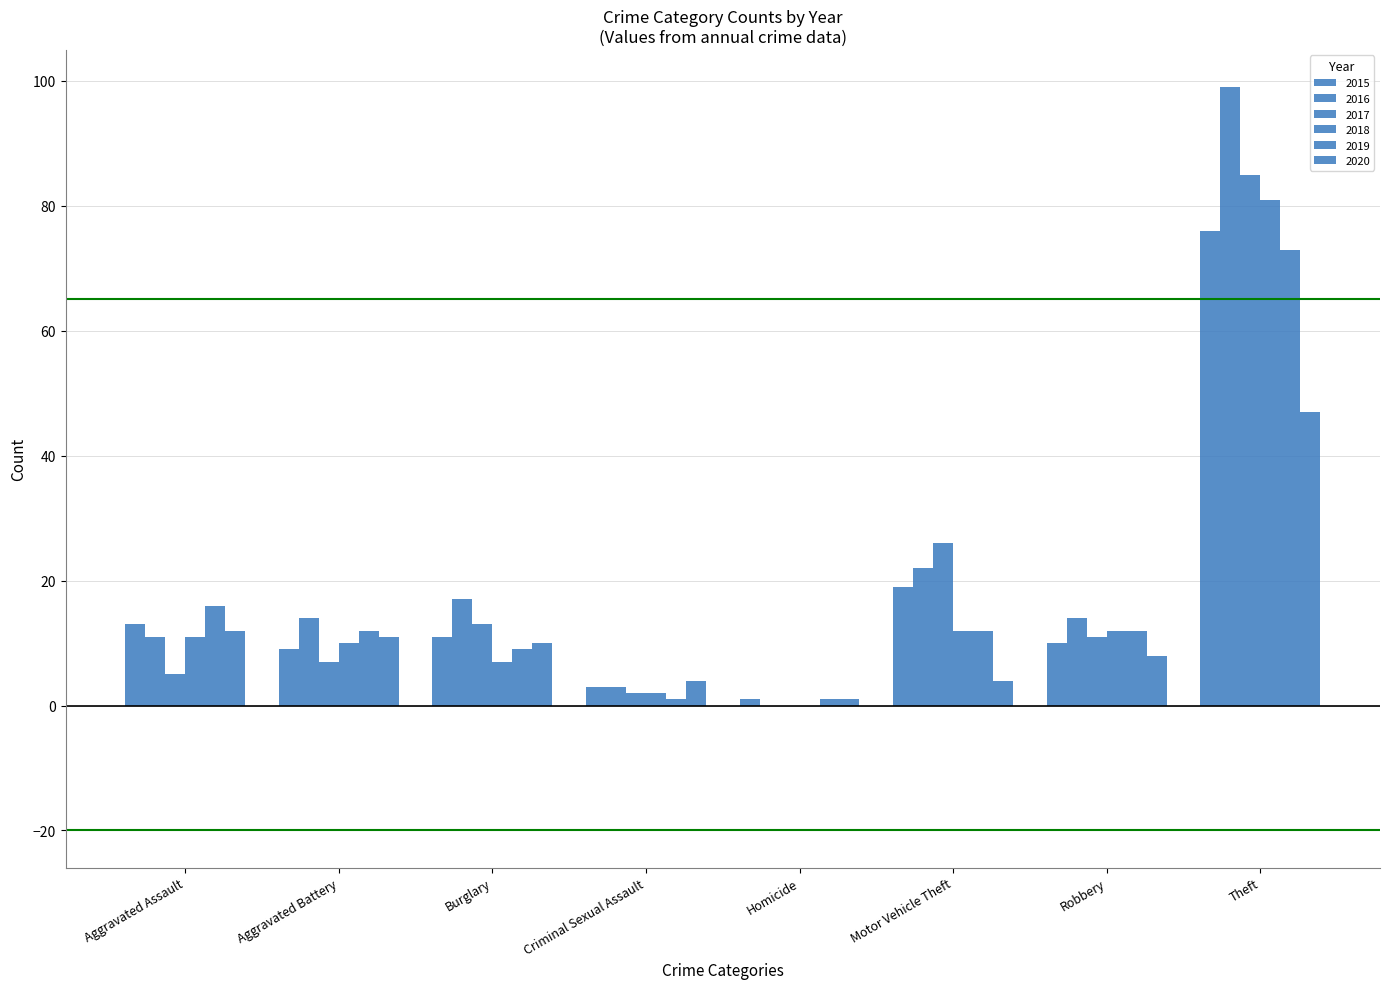

The value of 2016 at Burglary is 4. True or false?

False